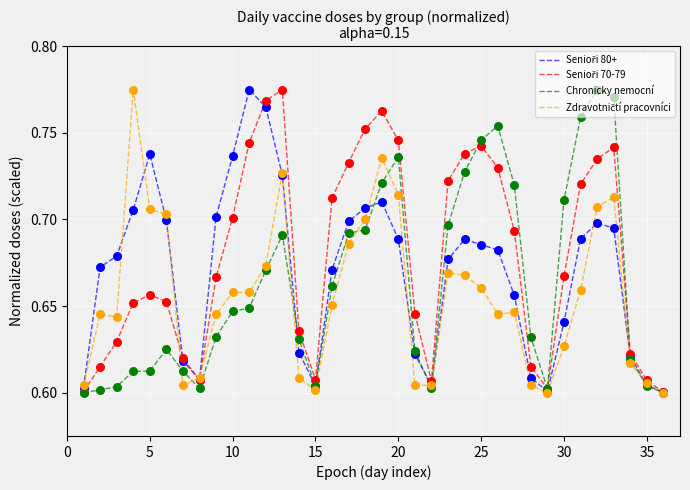

Is this an area chart (filled region under the line)?

No